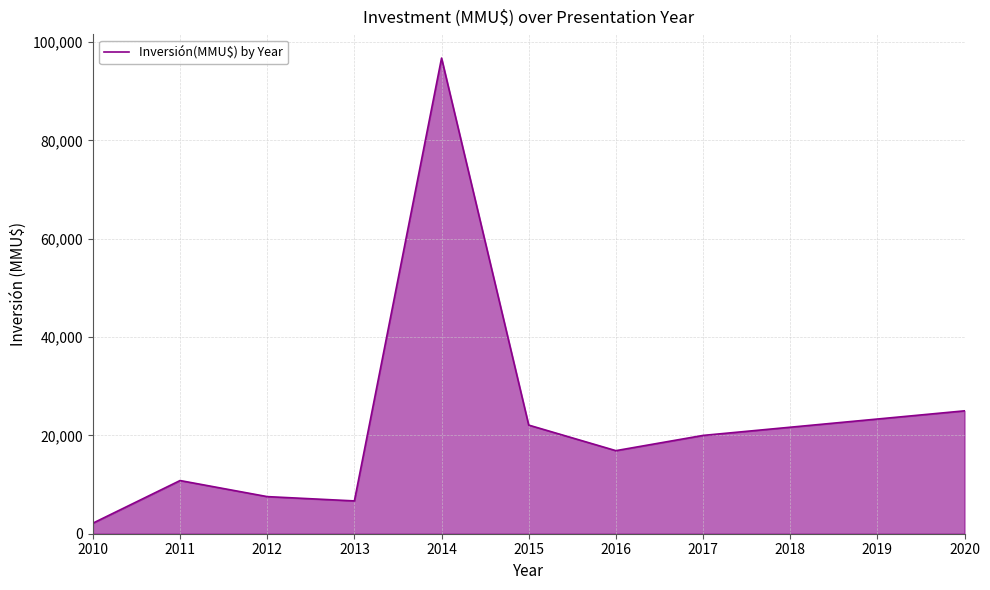

Between 2014 and 2015, which is larger?

2014